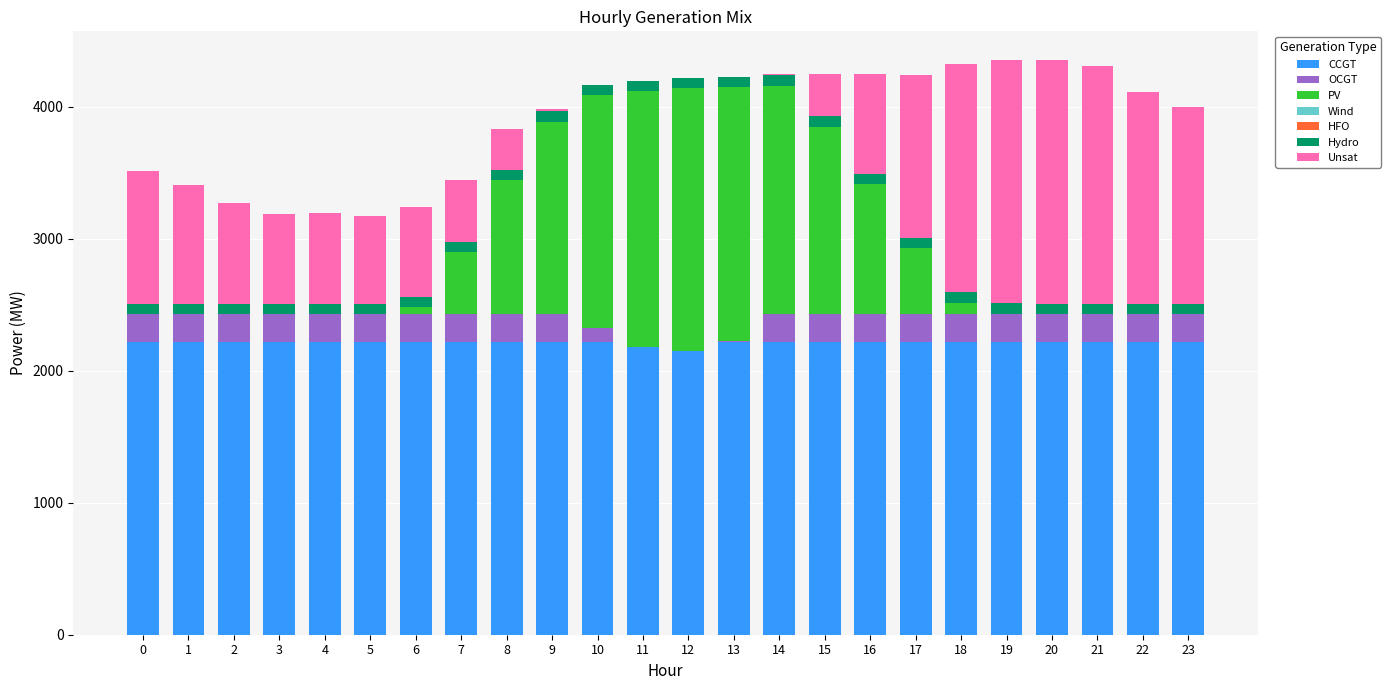

The value of CCGT at 22 is 2217. True or false?

True